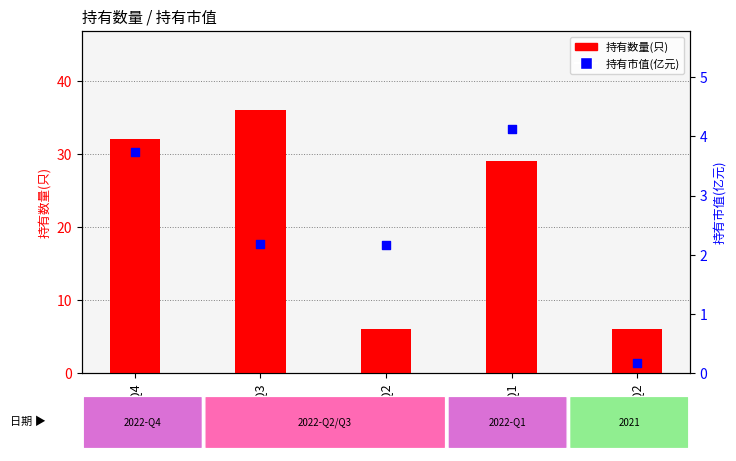

Which series reaches the maximum Y coordinate?

持有数量(只)